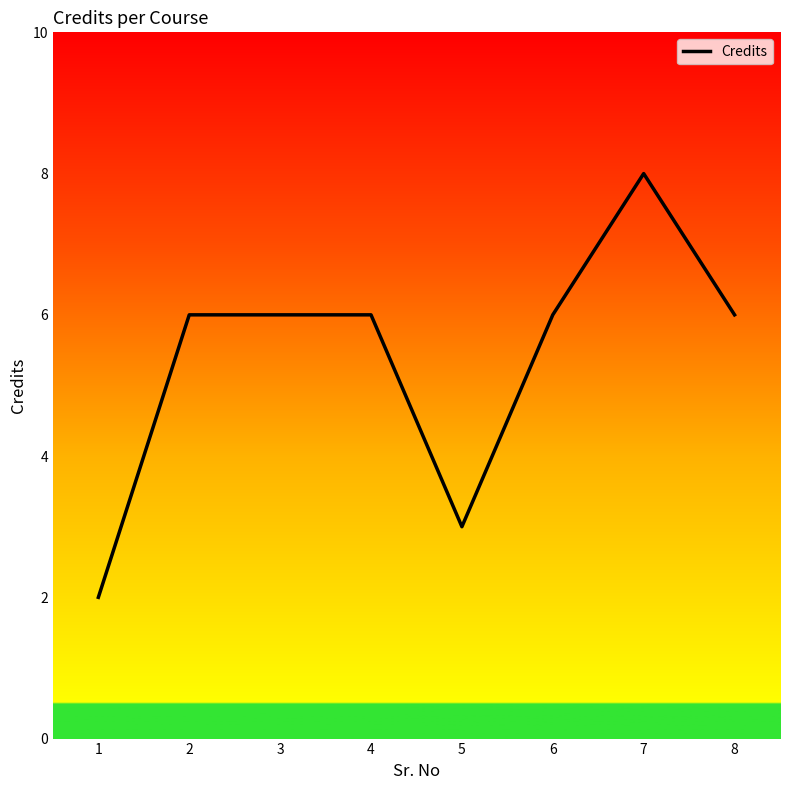

Read the value at 4.

6